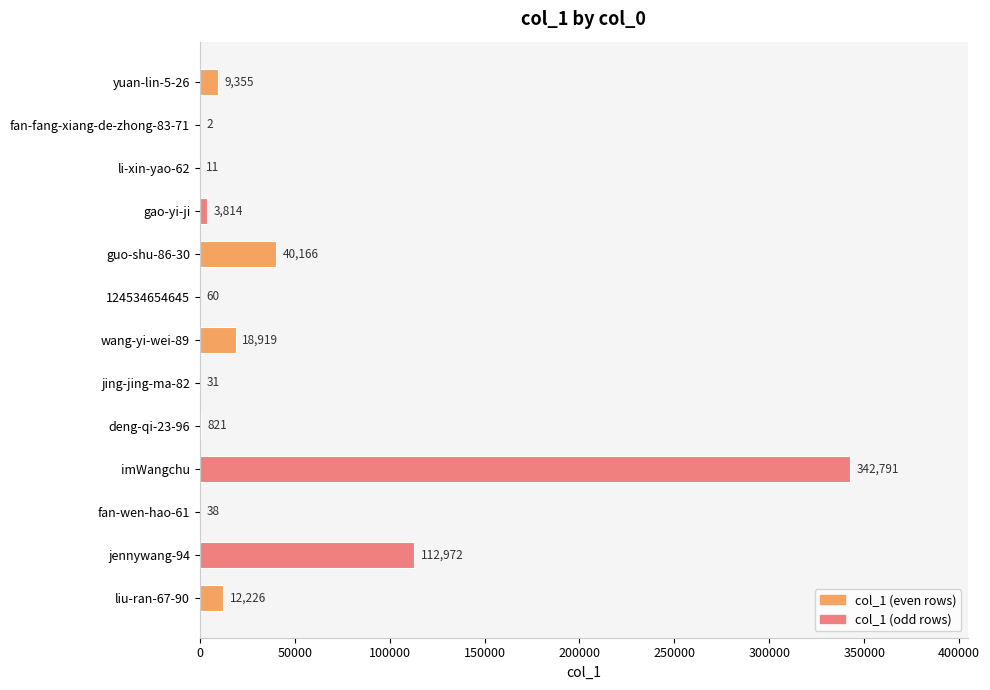

Approximately how many times larger is the value at guo-shu-86-30 compared to jennywang-94?

0.4